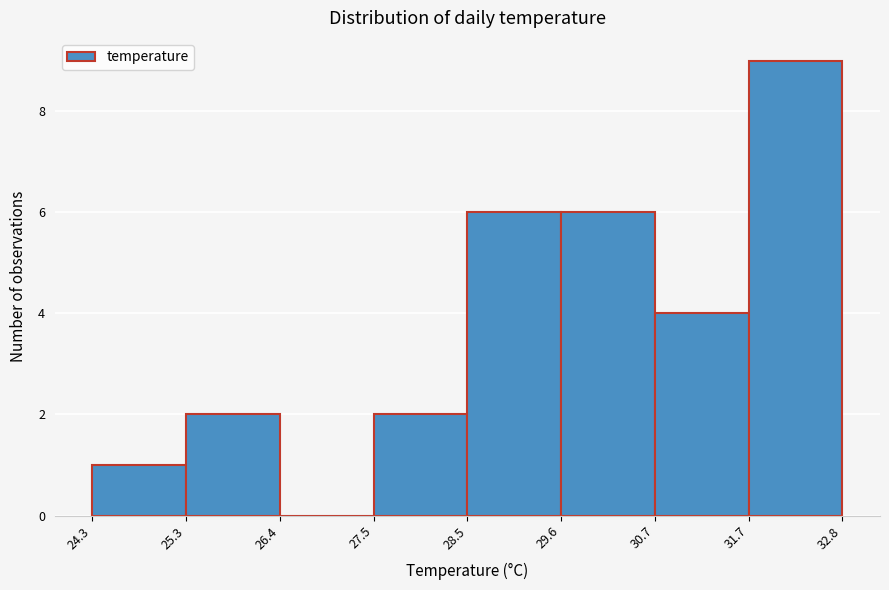

Reading left to right, transcribe this chart: for each bar, give the range it covers on the x-axis and its height. The values are not printed on the chart, so give them approximately, as read against the axis.

24.3 to 25.3: 1
25.3 to 26.4: 2
26.4 to 27.5: 0
27.5 to 28.5: 2
28.5 to 29.6: 6
29.6 to 30.7: 6
30.7 to 31.7: 4
31.7 to 32.8: 9